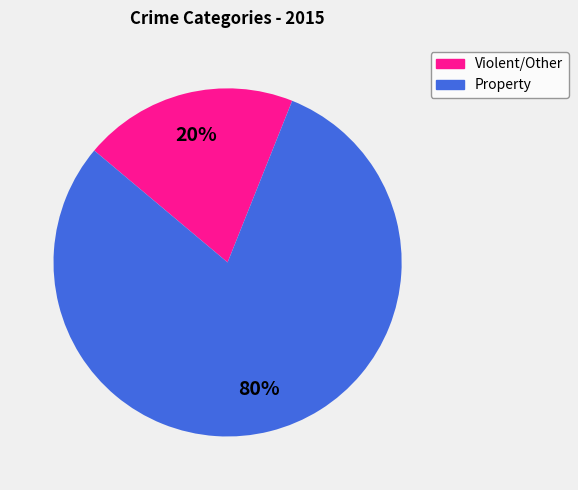

To the nearest percent, what percentage of the pie is Violent/Other?

20%